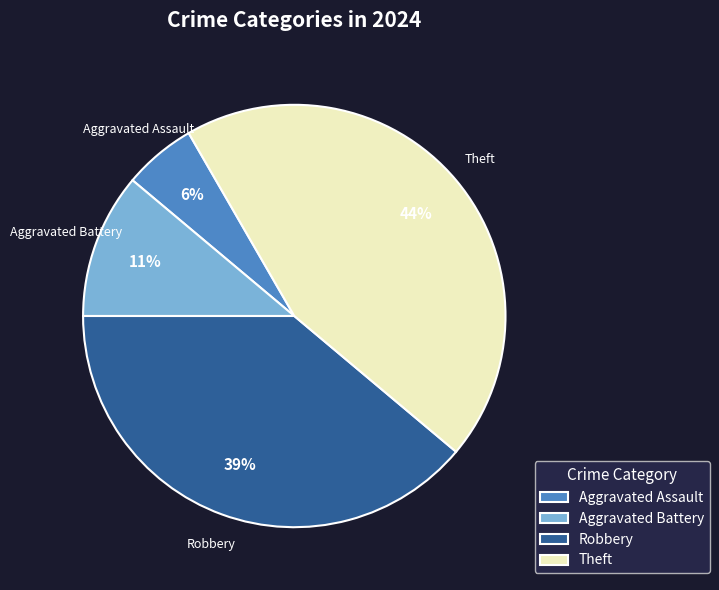

What percentage is the Theft slice, to the nearest percent?

44%